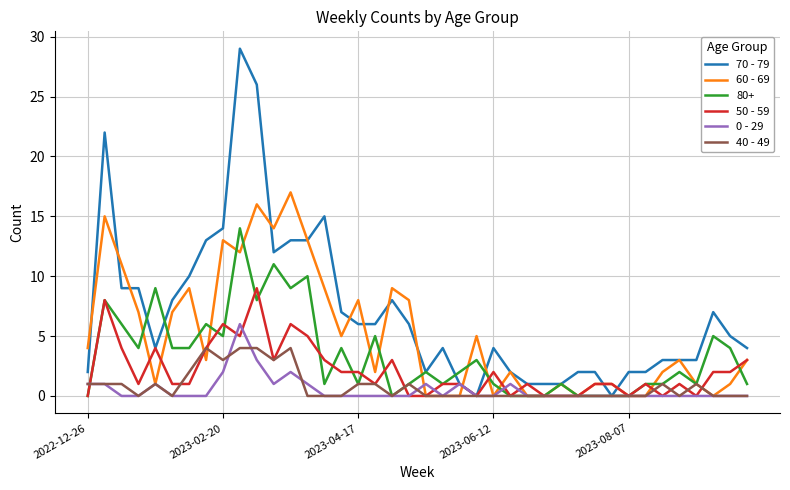

List the series in order of their peak value, lowest first.

40 - 49, 0 - 29, 50 - 59, 80+, 60 - 69, 70 - 79